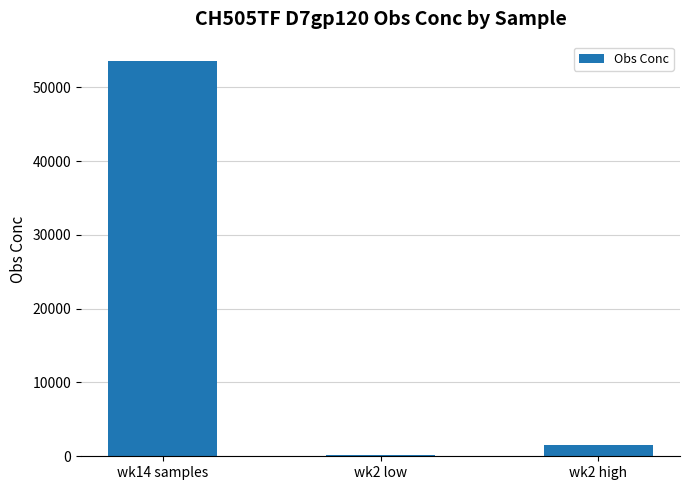

Reading left to right, extract all data points from this chart.

53519.7	179.8	1473.1